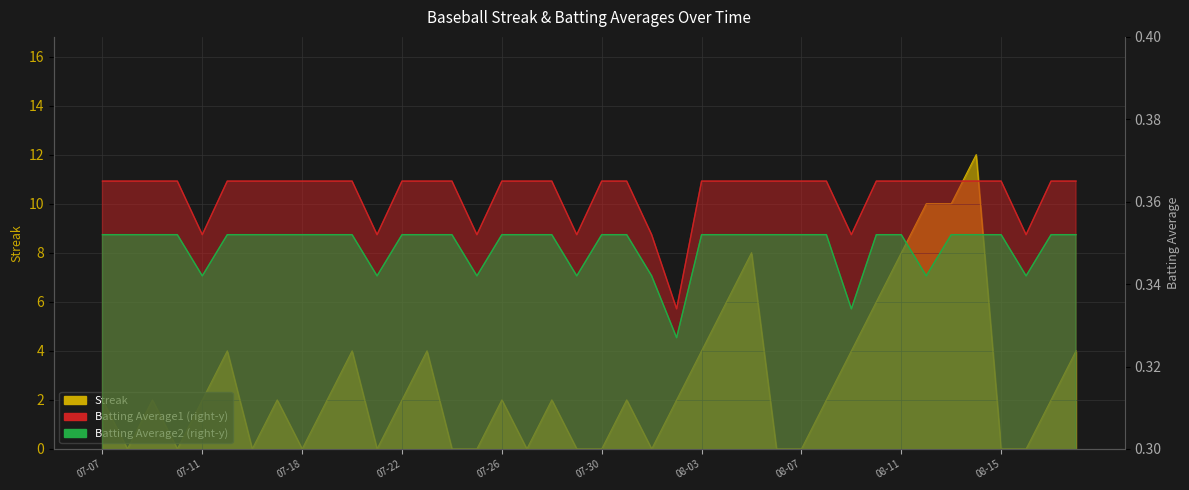

What is the value of the Batting Average1 point at the 15th from the left?

0.4